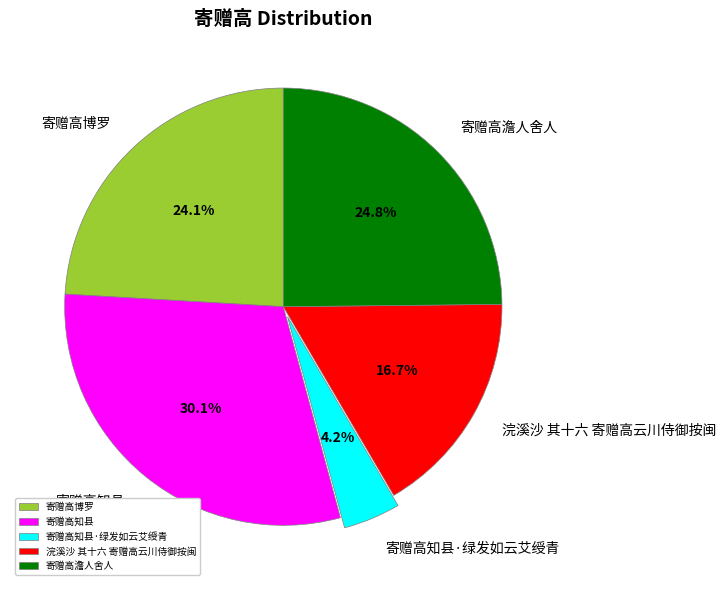

How many slices are in this pie chart?

5